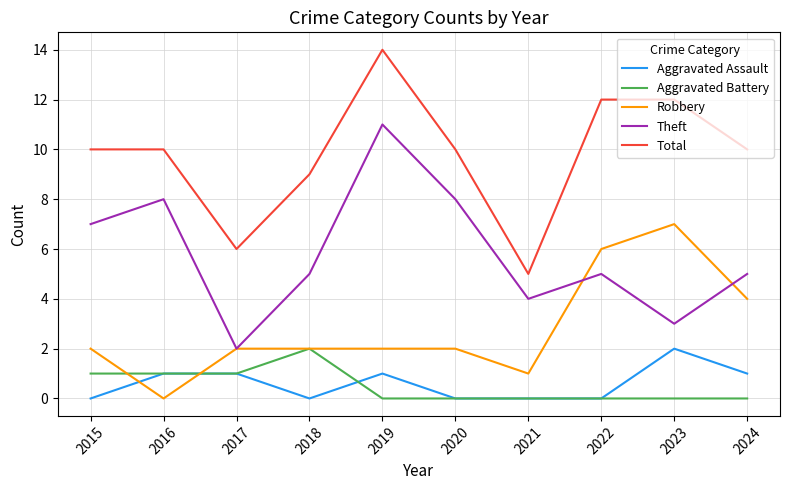

True or false: Aggravated Assault has a value of -1 at 2022.

False